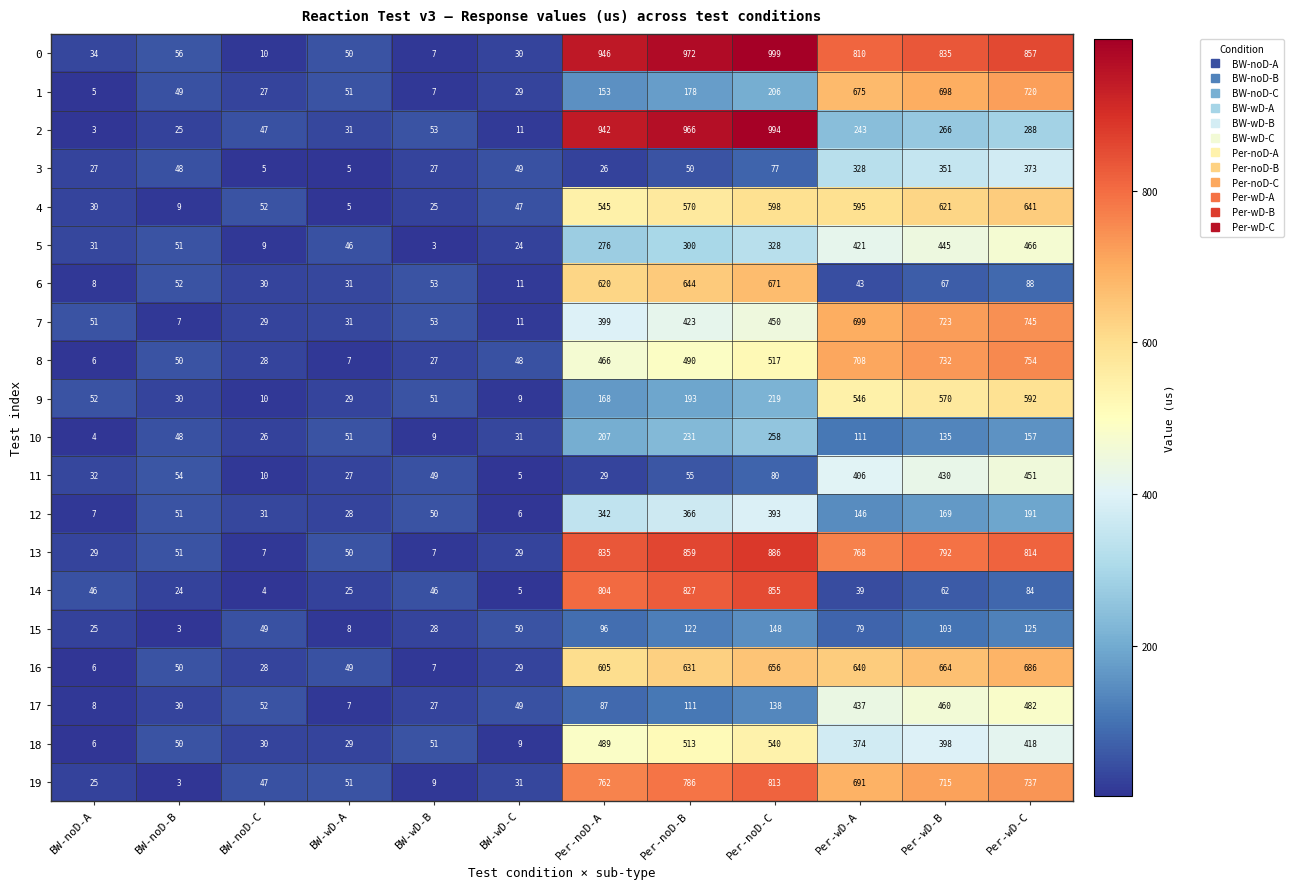

The 2 series shows 288 at Per-wD-C. True or false?

True